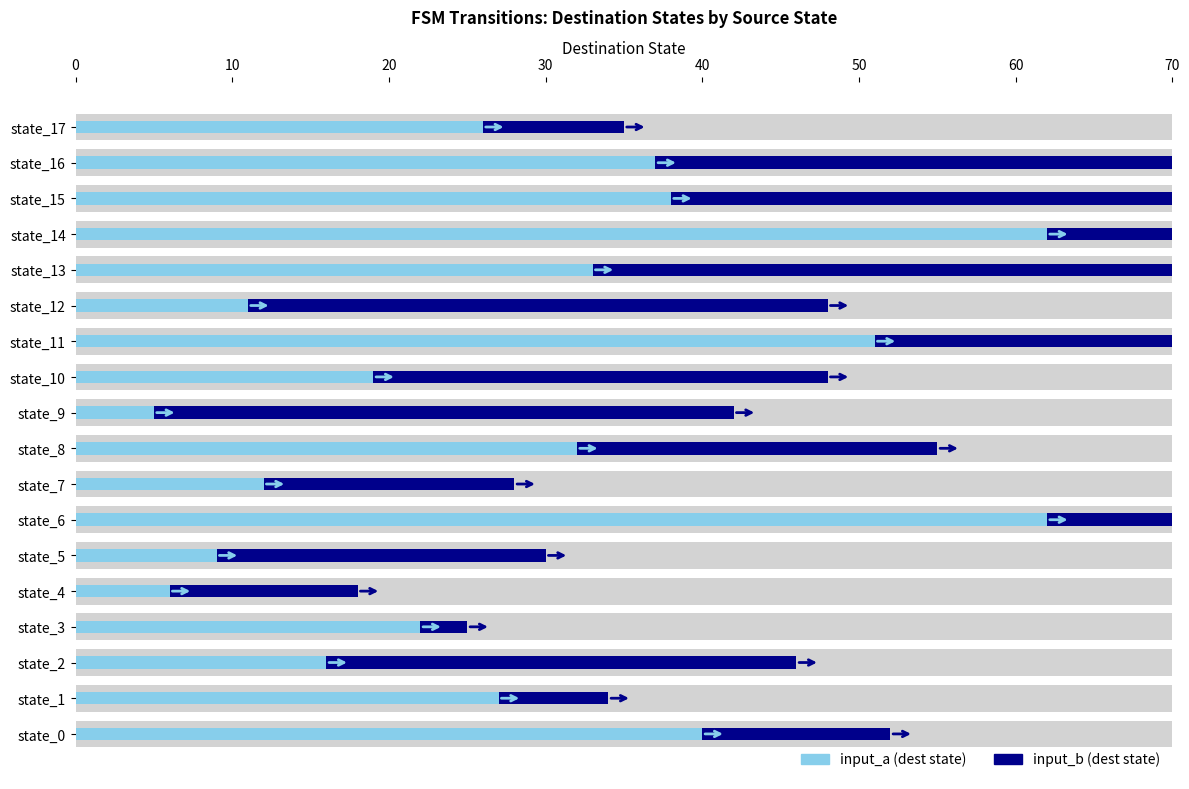

At how many categories does at least one series exceed 5?

18